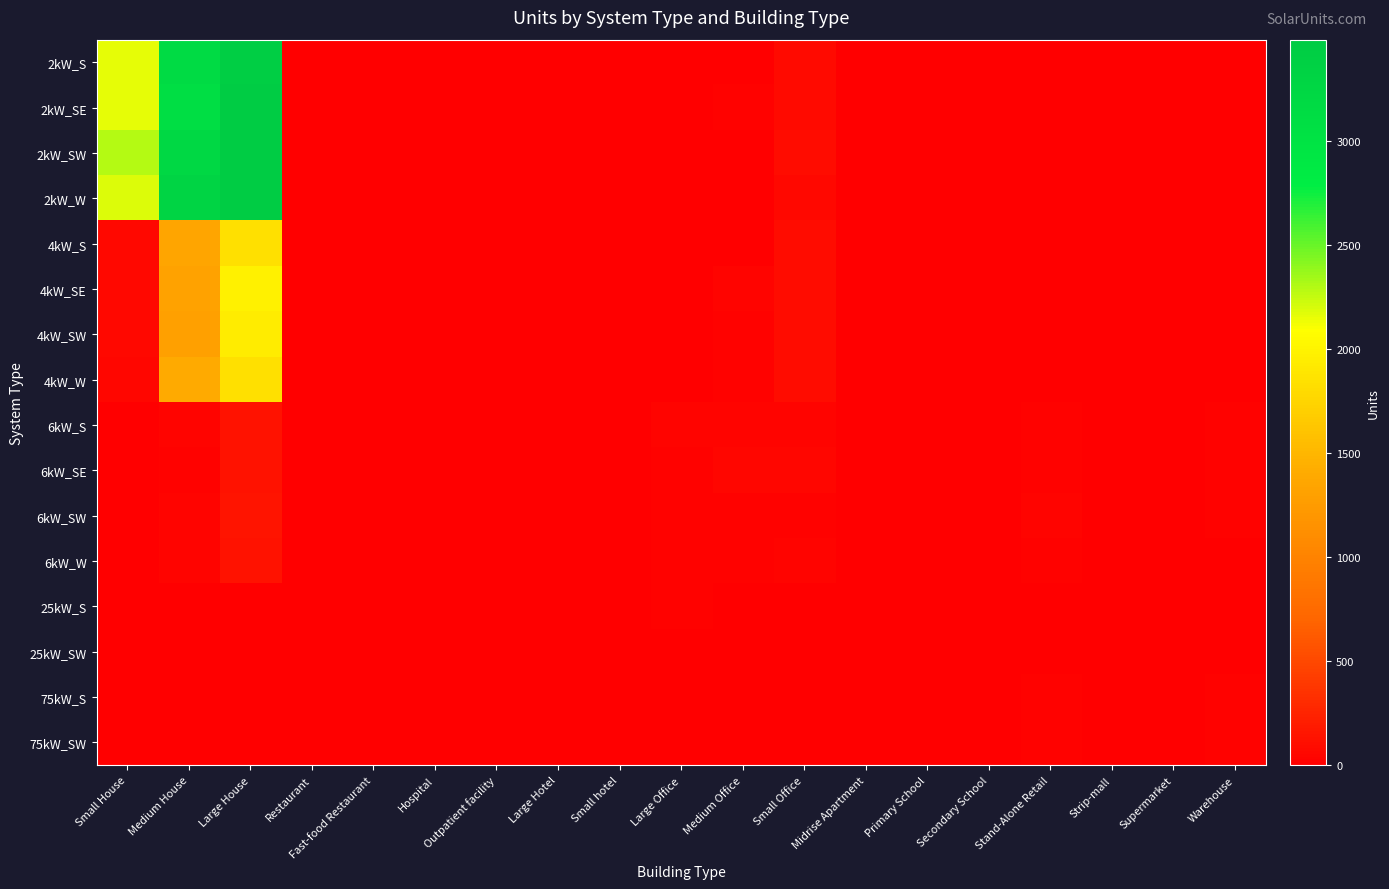

Which series has the largest total across all categories?

2kW_SW